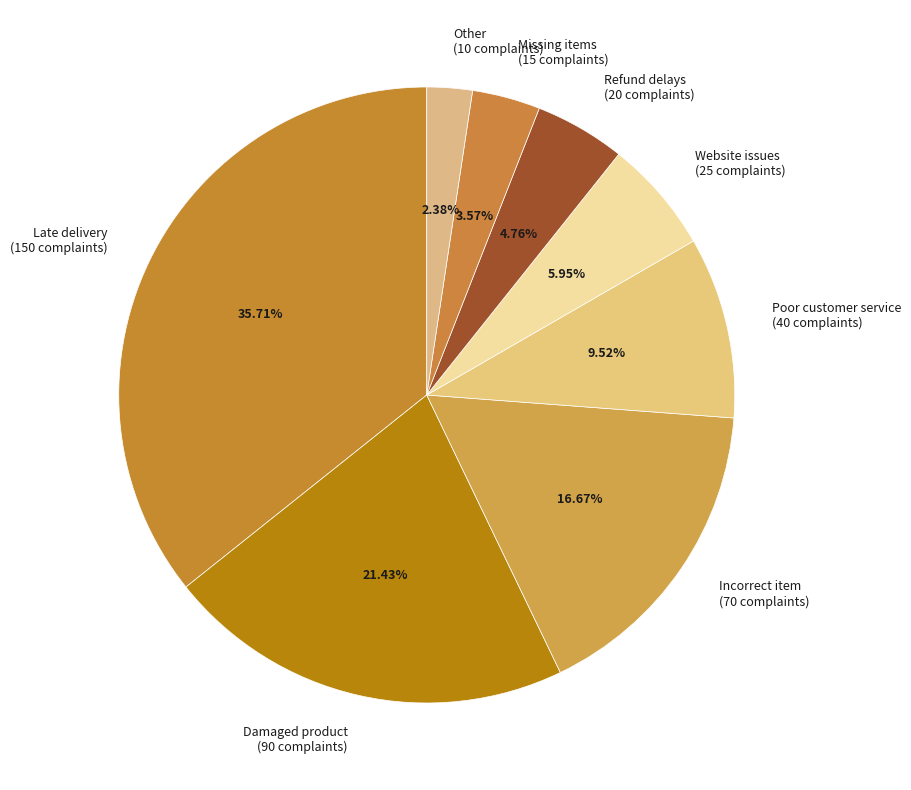

To the nearest percent, what is the average slice percentage?

12%